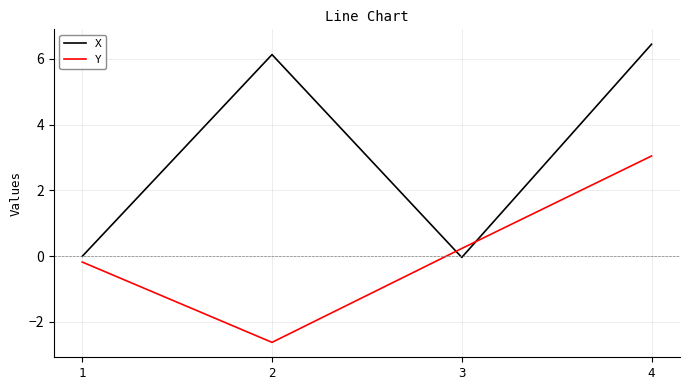

What is the total value across all series at 2?

3.5